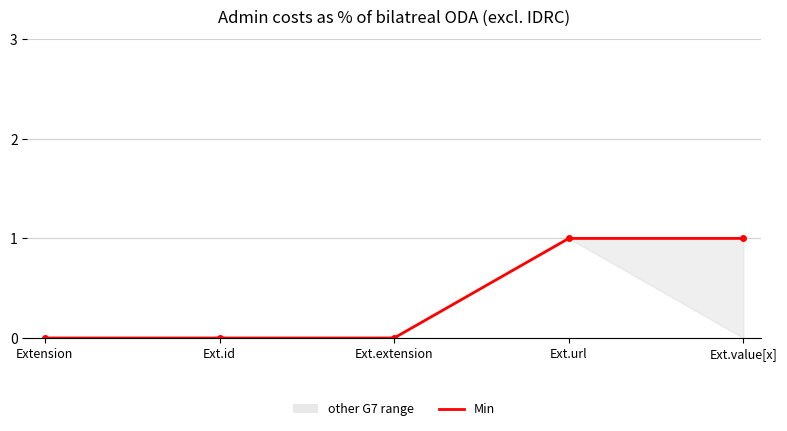

List the labels in order of value, largest first.

Ext.url, Ext.value[x], Extension, Ext.id, Ext.extension